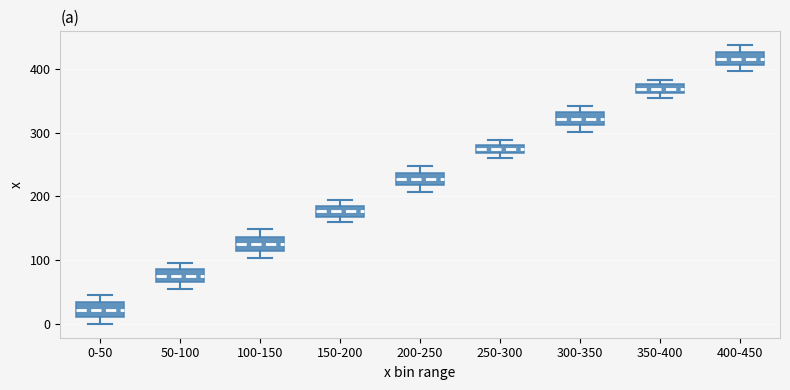

Where is the lower edge of the box for 300-350 on the y-axis? The values are not printed on the chart, so give them approximately, as read against the axis.

310